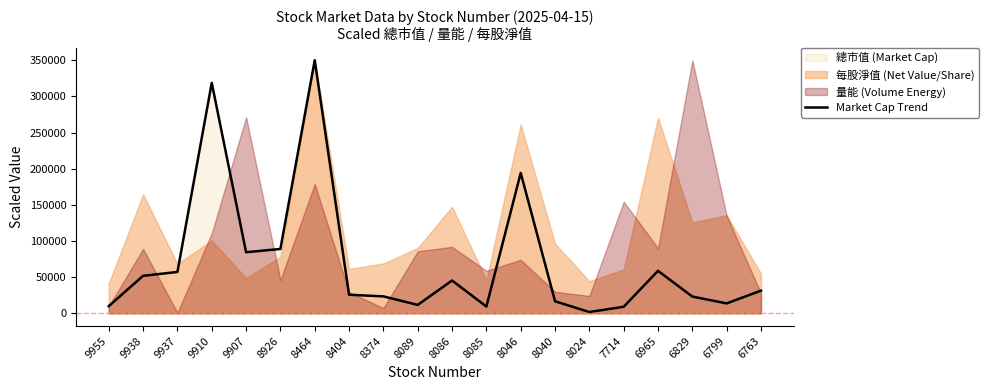

Reading right to left, extract all data points from this chart.

31481.2	13824.7	23234.6	58845.0	9183.8	1886.1	16778.9	194155.9	9475.3	45484.4	11763.1	23499.3	25819.8	350000.0	89076.7	84563.7	318744.9	57277.2	51946.1	10073.3